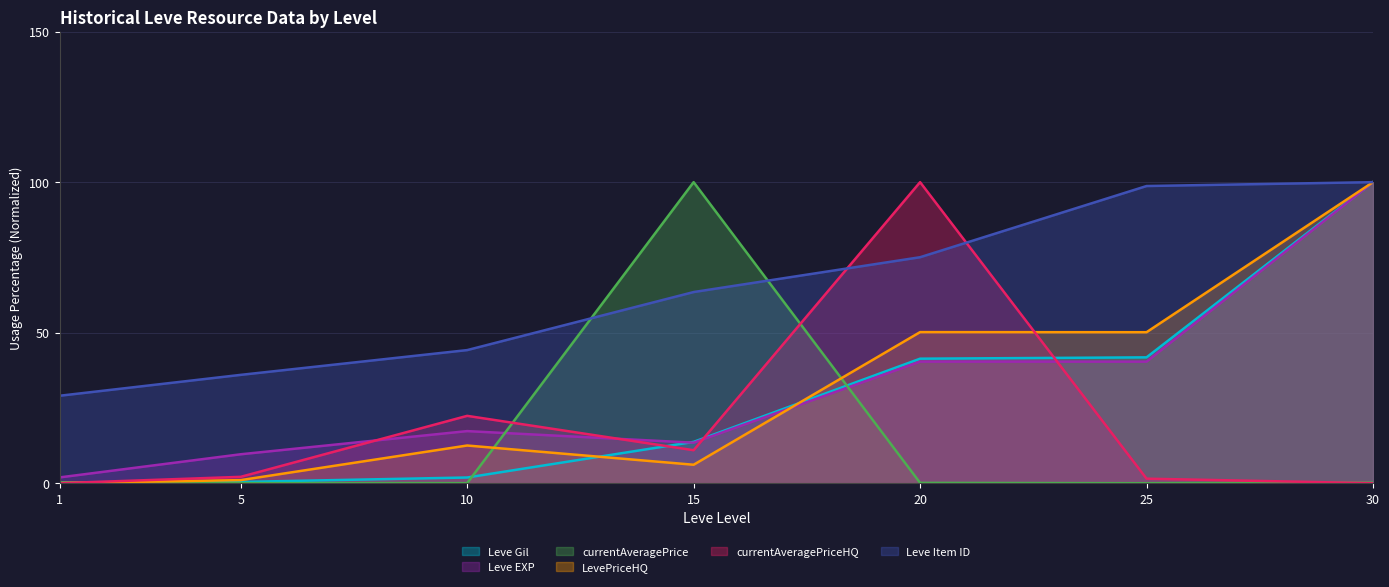

What is the sum of the LevePriceHQ values at 15 and 5?

7.2